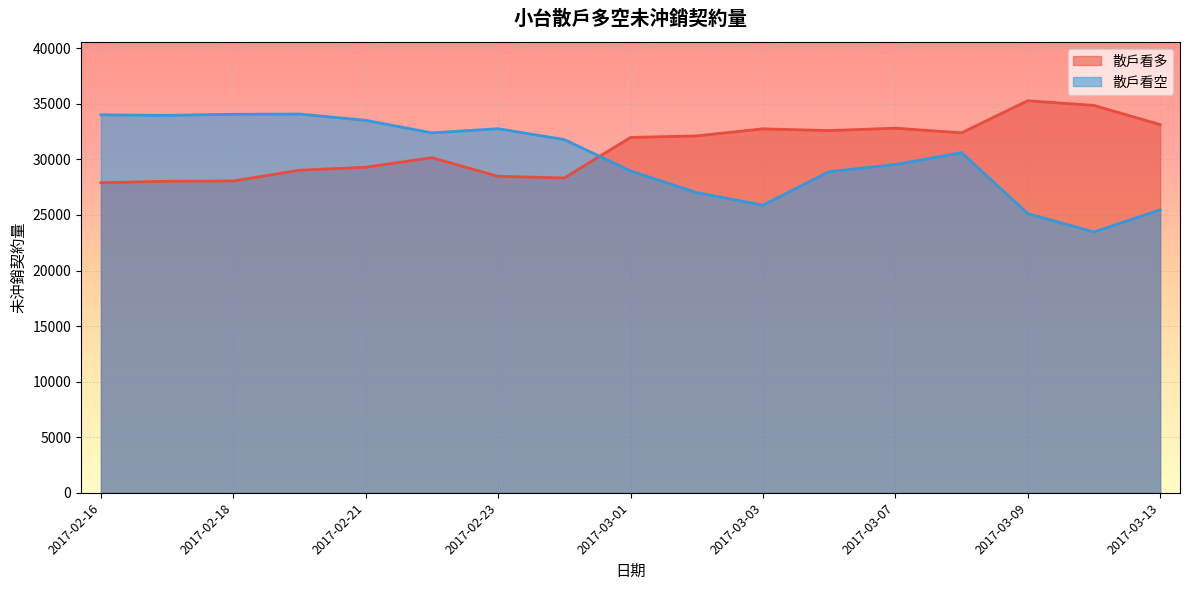

The 散戶看多 series shows 32588 at 2017-03-06. True or false?

True